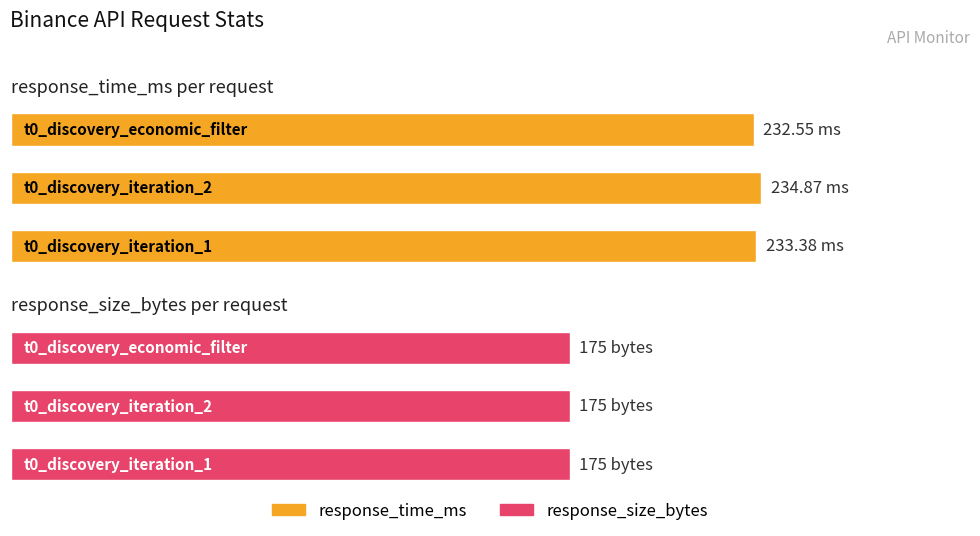

What is the sum of all response_time_ms values?

700.8